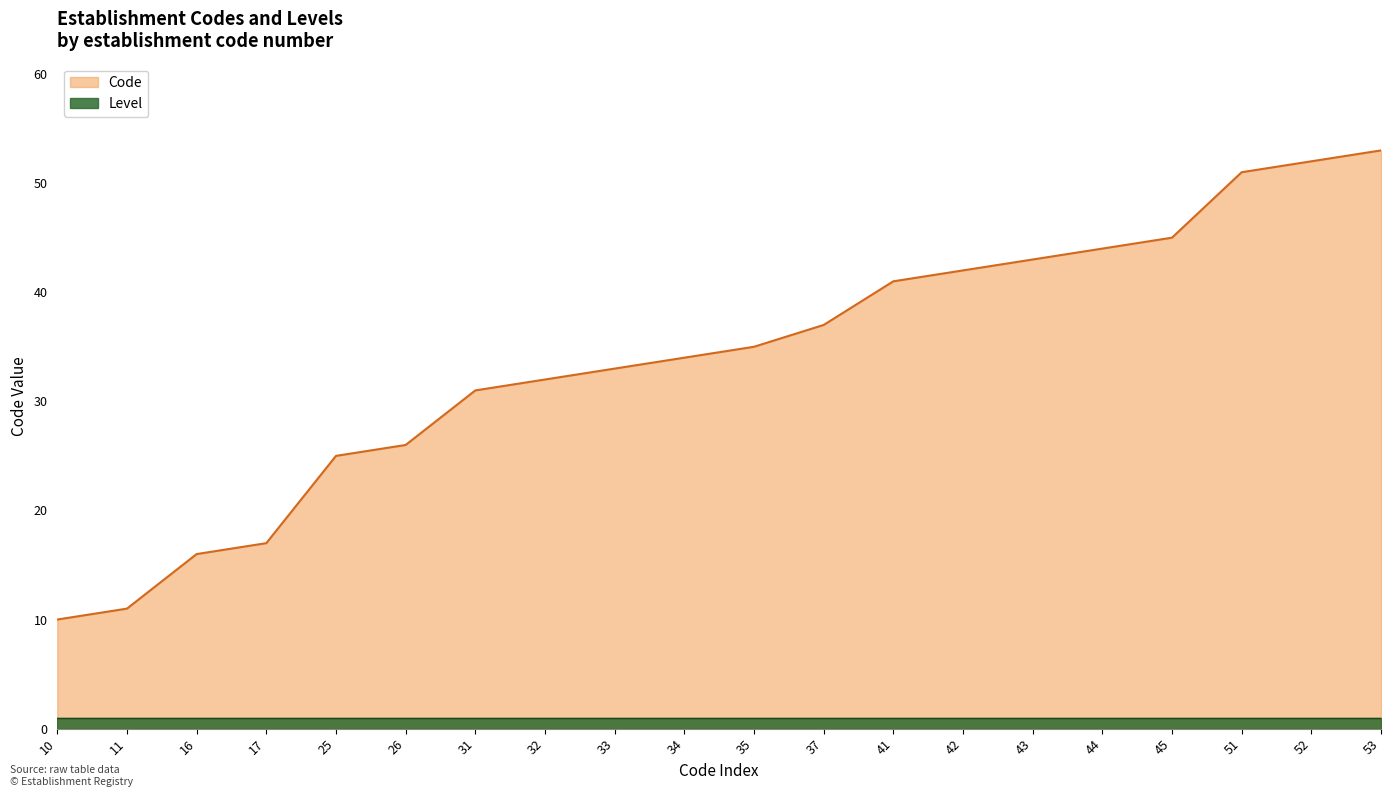

What is the difference between the maximum and minimum values?

43